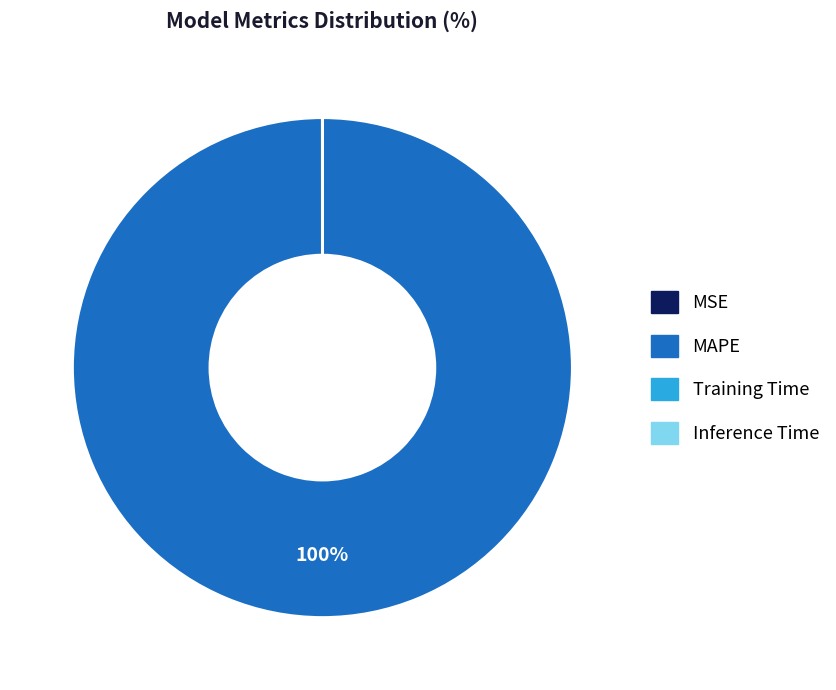

What percentage is the MAPE slice, to the nearest percent?

100%